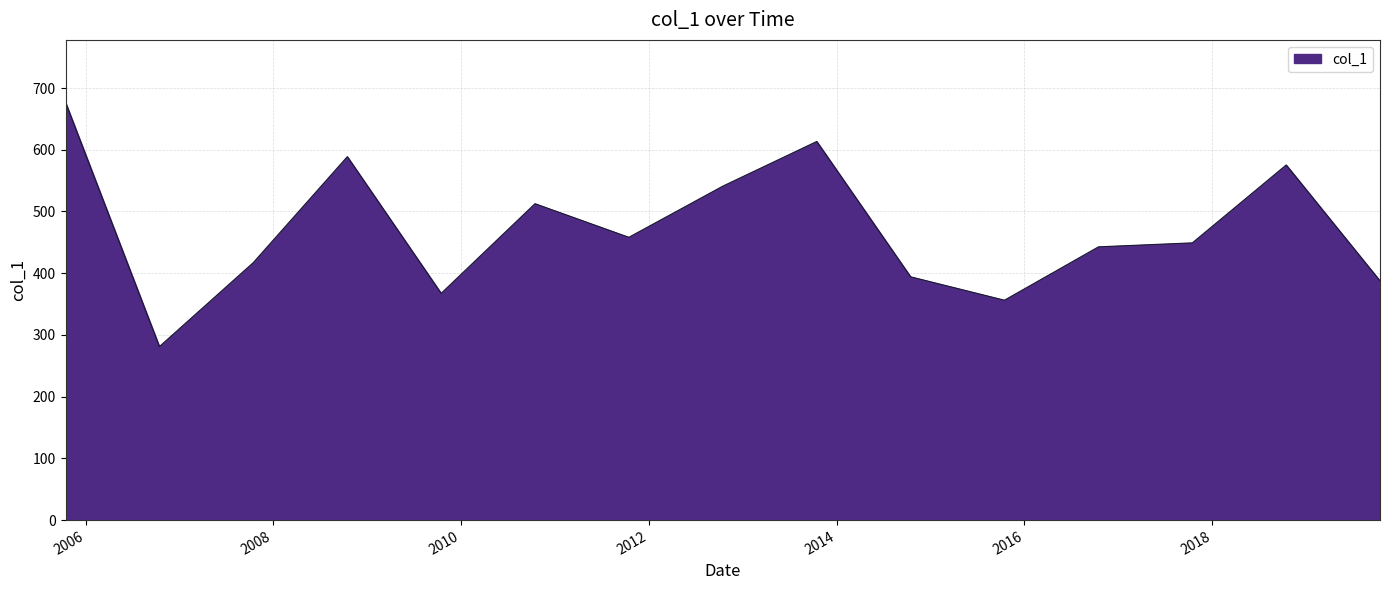

What is the difference between the maximum and second lowest values?

320.3